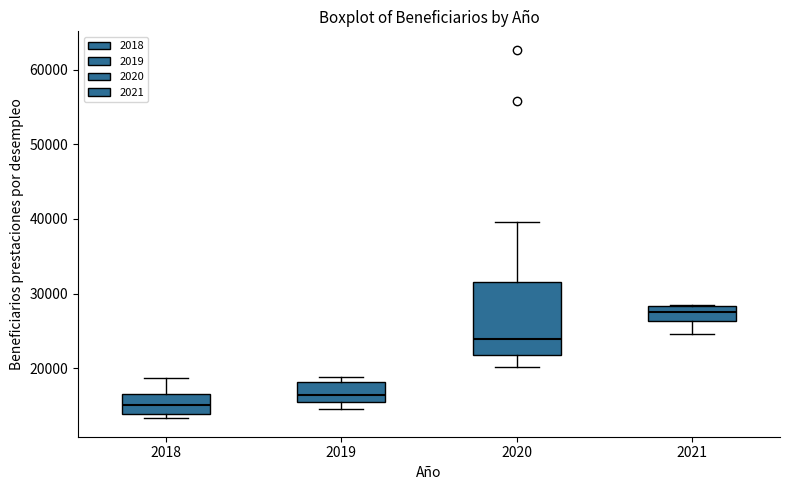

Which box has the highest median line?

2021